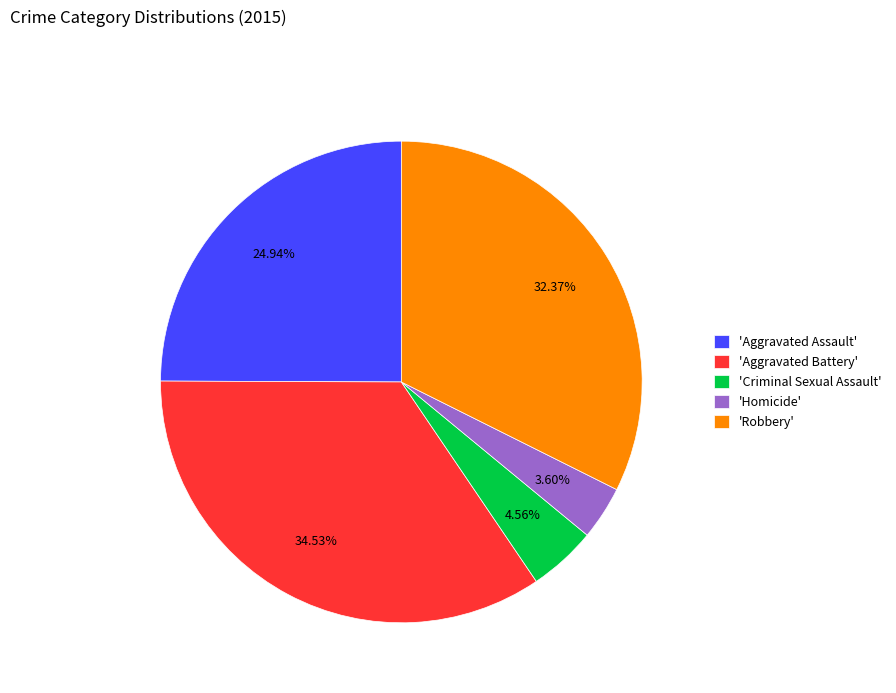

Rank the categories by value from highest to lowest.

'Aggravated Battery', 'Robbery', 'Aggravated Assault', 'Criminal Sexual Assault', 'Homicide'